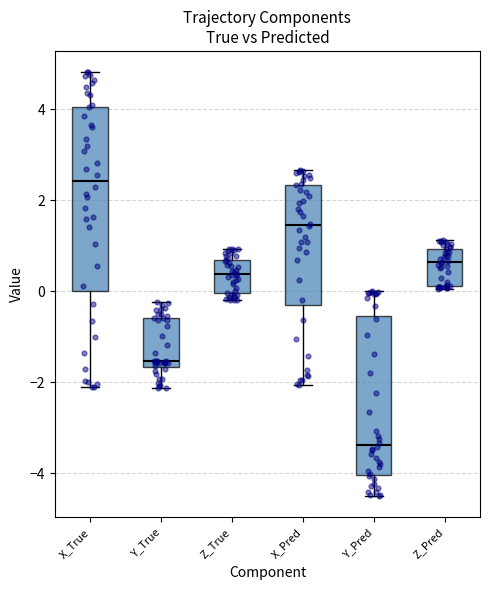

Comparing the boxes themselves (not the whiskers), which one is the tallest?

X_True